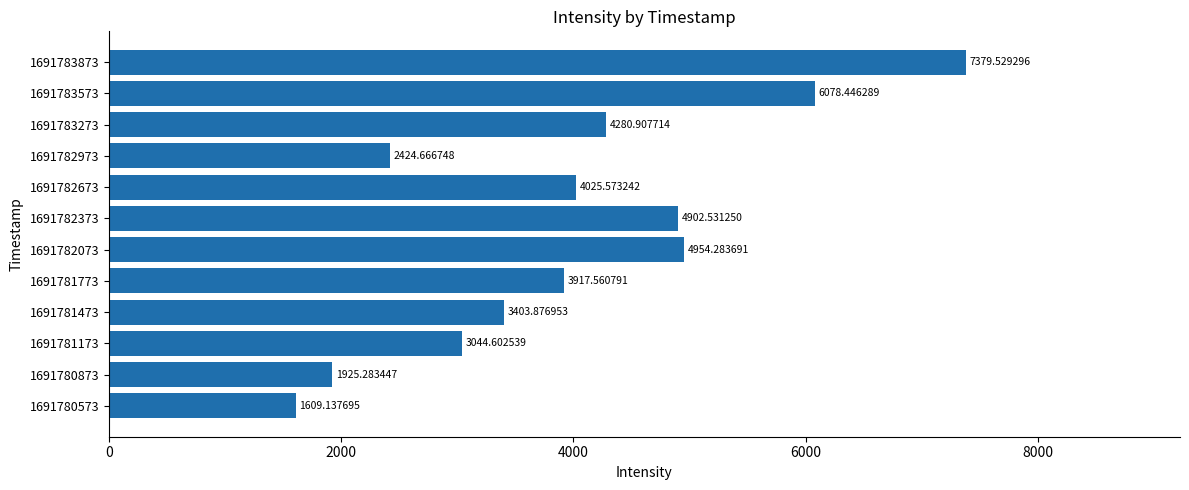

What is the average value?

3995.5